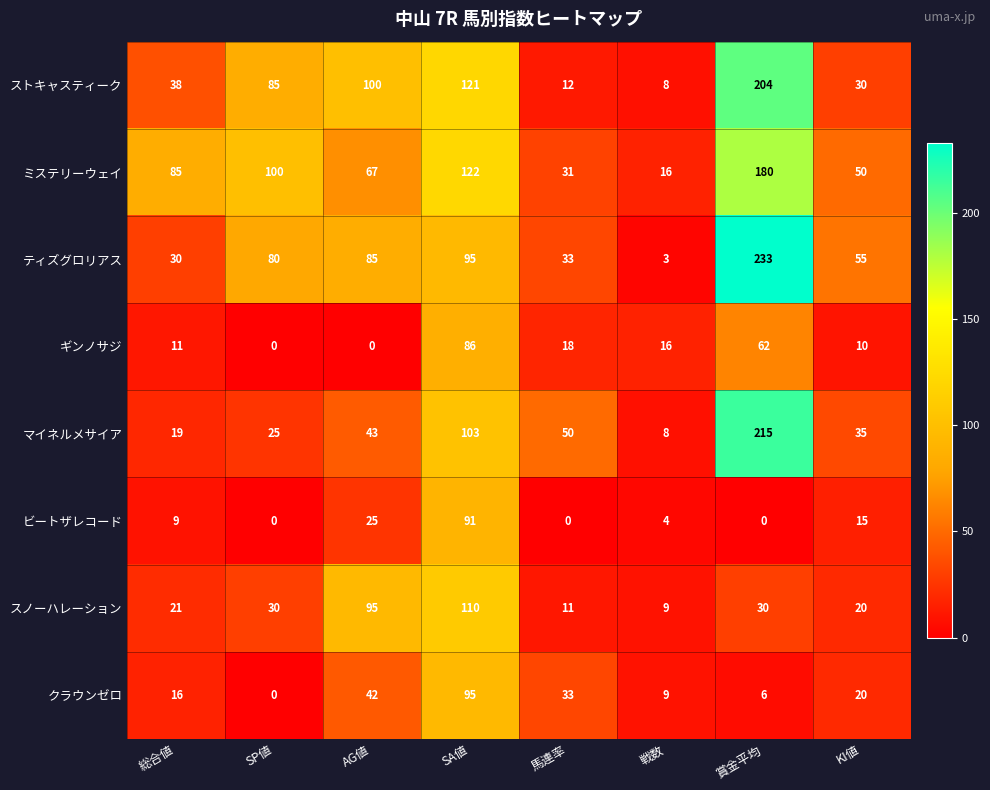

What is the sum of all ティズグロリアス values?

614